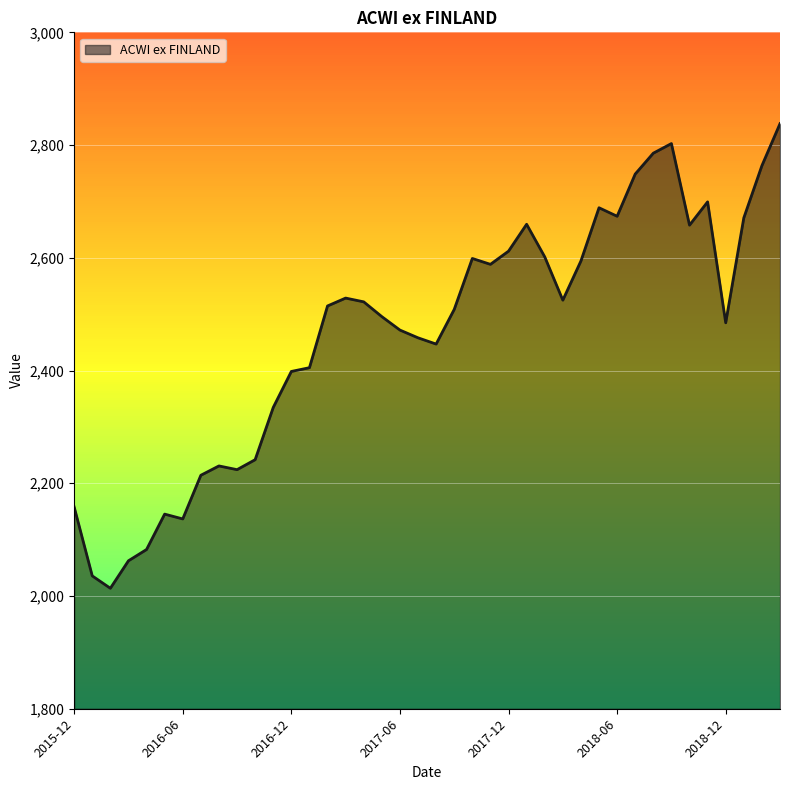

What is the difference between the maximum and minimum values?

824.2